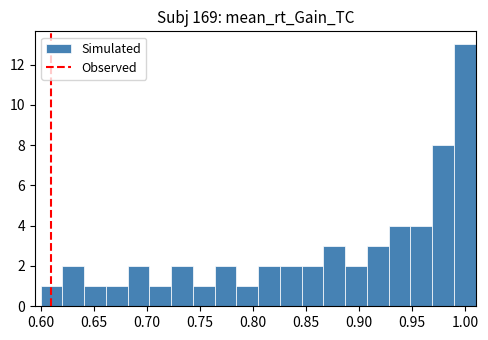

How tall is the bar that spans 0.865 to 0.885 on the x-axis? Neither the bar edges nor the heights are printed on the chart, so give them approximately, as read against the axes.

3